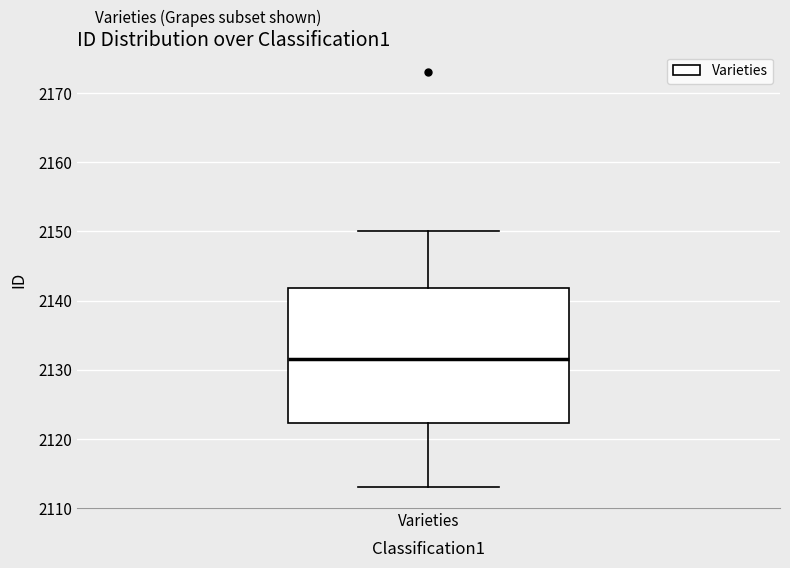

Read this box plot against the y-axis: the position of the median line, the range covered by the box, and the ends of both whiskers. The values are not printed on the chart, so give them approximately, as read against the axis.

median 2132, box 2122 to 2142, whiskers 2113 to 2150